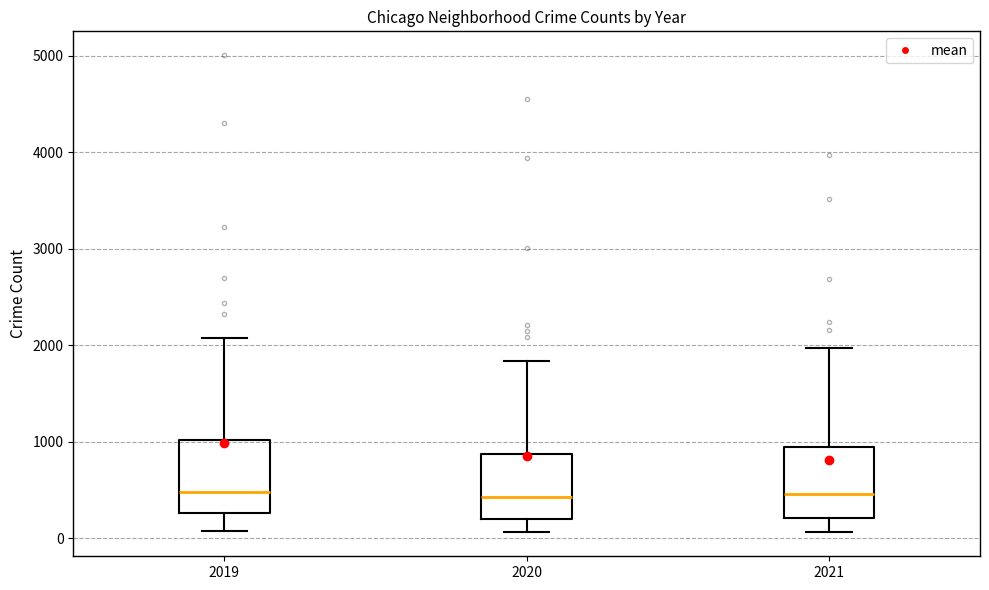

Reading left to right, transcribe this box plot: for each box, give where its median line is, the range the box spans, and where its two whiskers end, as read against the y-axis. The values are not printed on the chart, so give them approximately, as read against the axis.

2019: median 500, box 300 to 1000, whiskers 100 to 2100
2020: median 400, box 200 to 900, whiskers 100 to 1800
2021: median 500, box 200 to 900, whiskers 100 to 2000